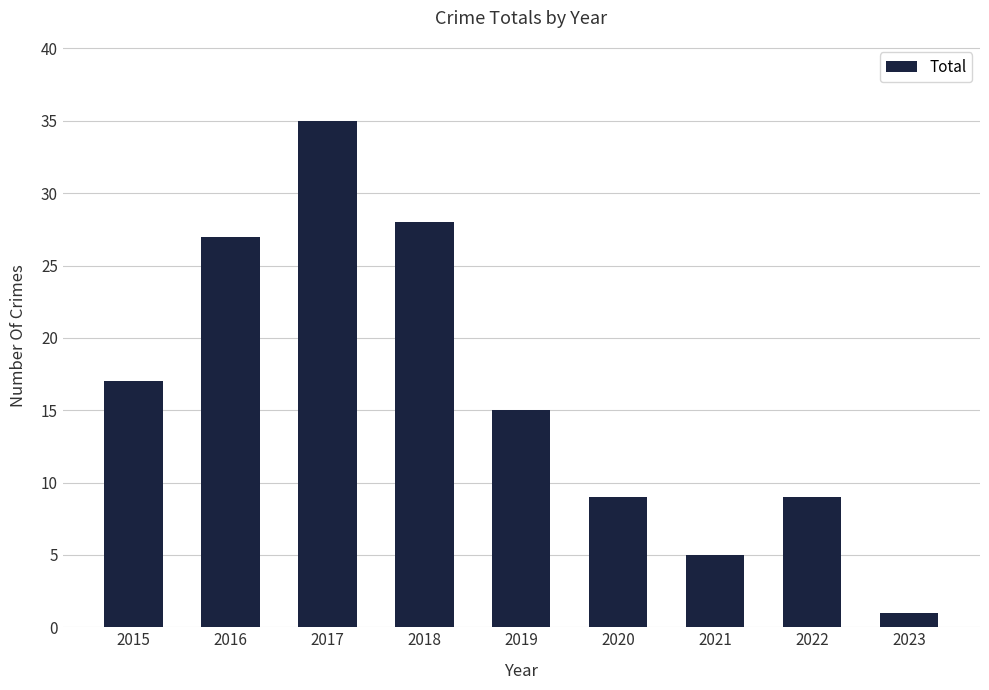

At which label is the value closest to 18?

2015